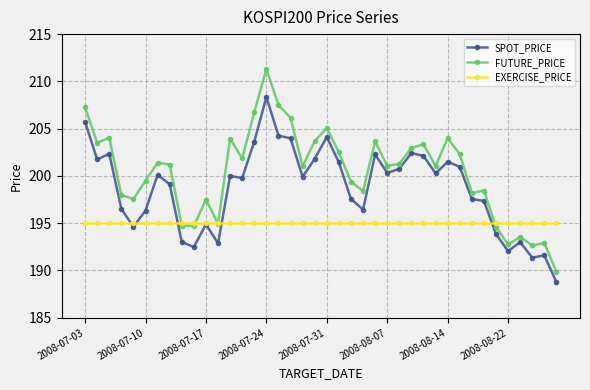

How many lines are shown in the chart?

3